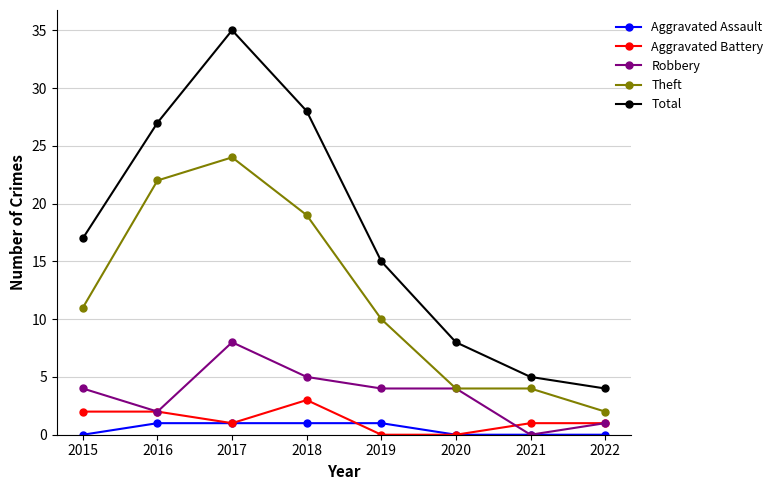

The Total series shows 28 at 2018. True or false?

True